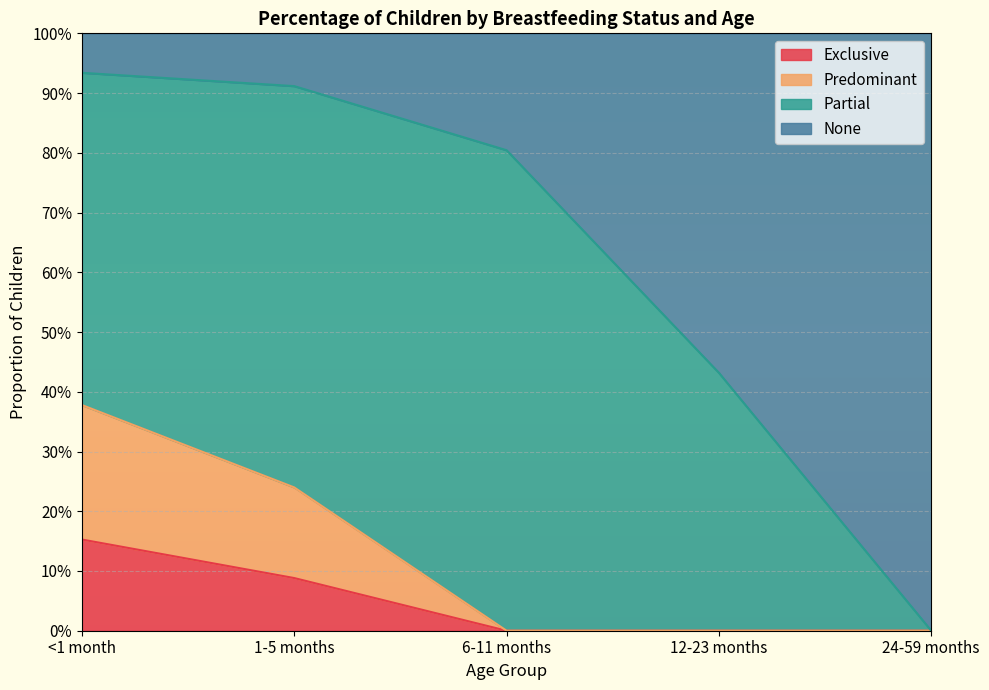

The None series shows 1.3 at 1-5 months. True or false?

False